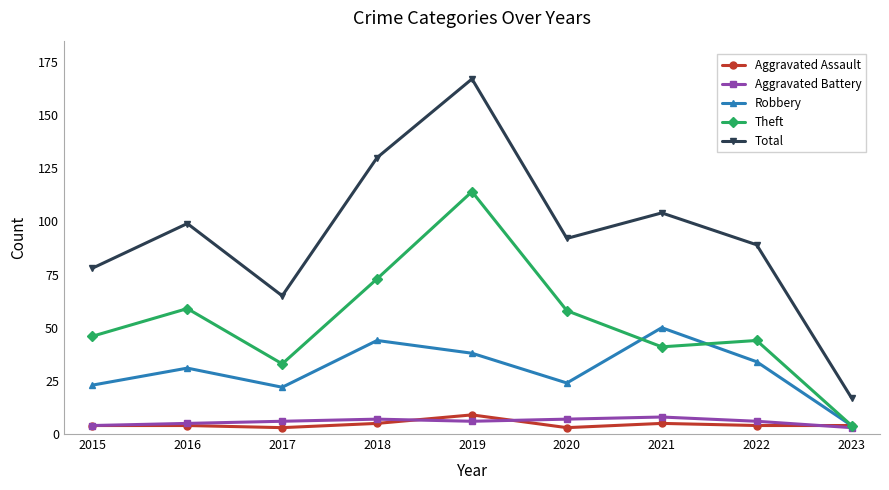

At 2020, list the series in order from smallest to largest.

Aggravated Assault, Aggravated Battery, Robbery, Theft, Total